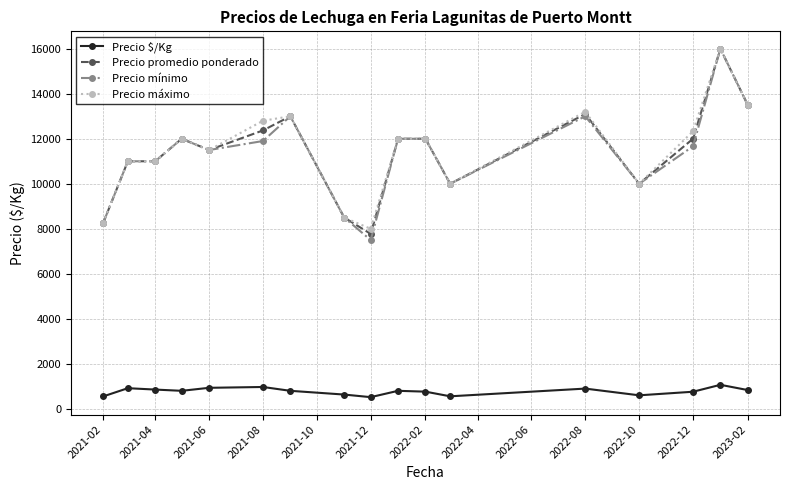

What are all the series names shown in the legend?

Precio $/Kg, Precio promedio ponderado, Precio mínimo, Precio máximo